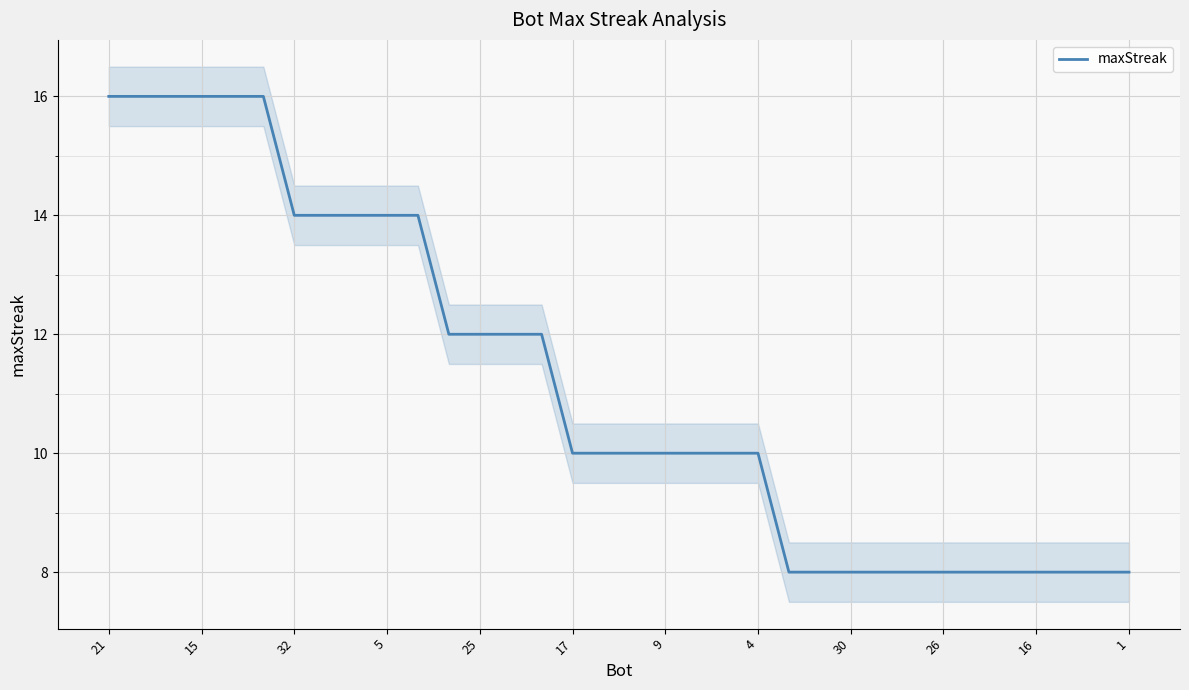

Count the values in the range 8 to 14.

28